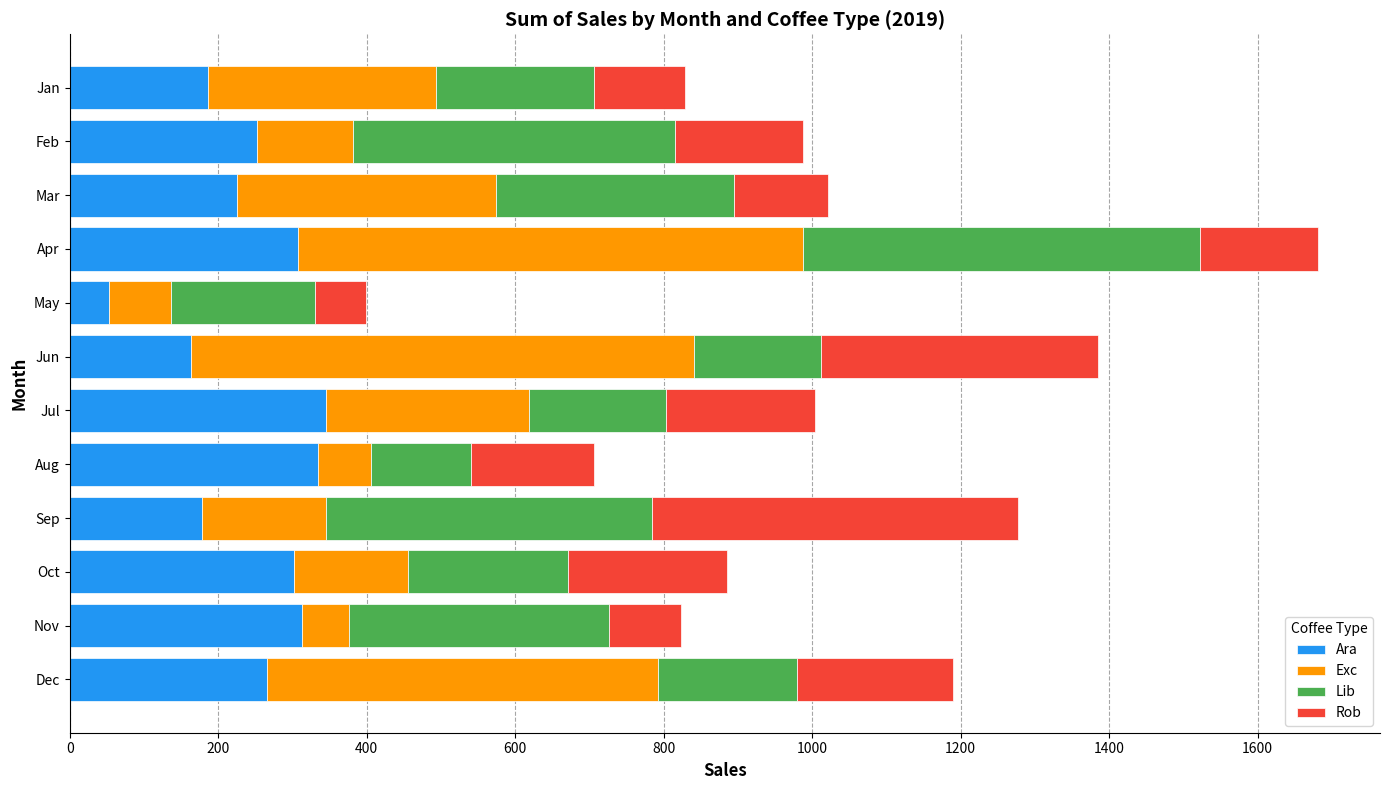

What is the minimum value for Ara?

53.7